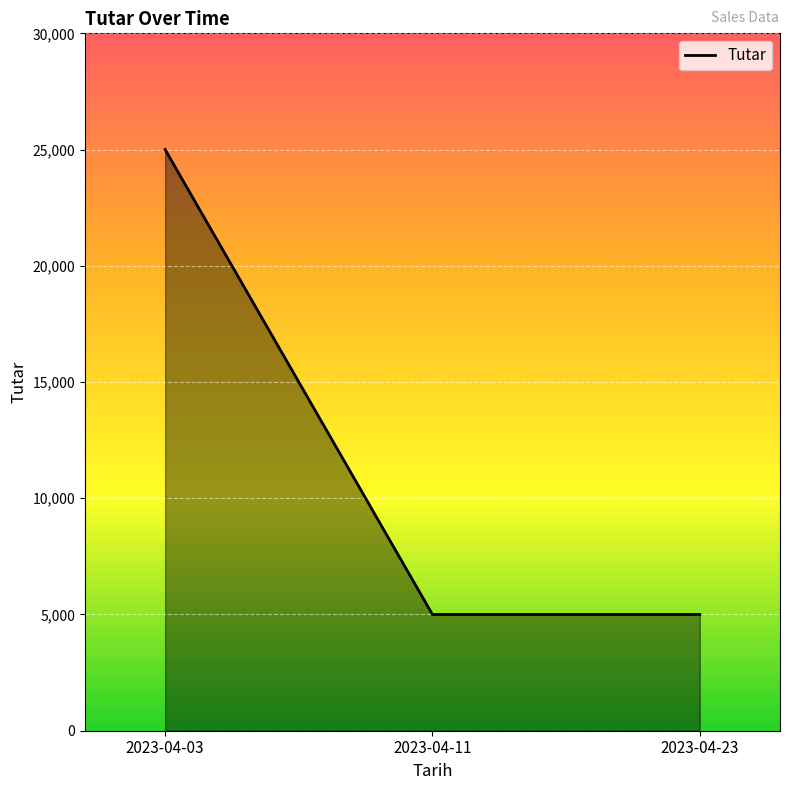

The value at 2023-04-03 is 25000. True or false?

True